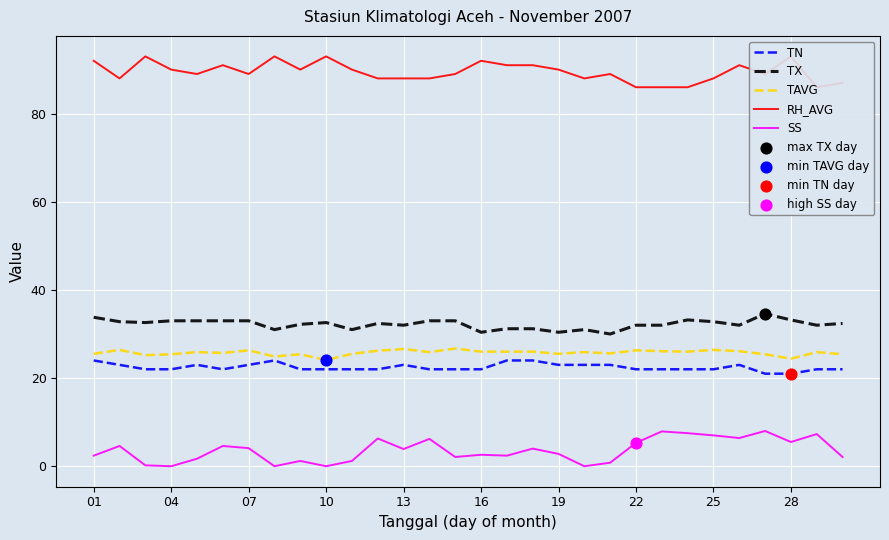

Which series reaches the maximum Y coordinate?

RH_AVG